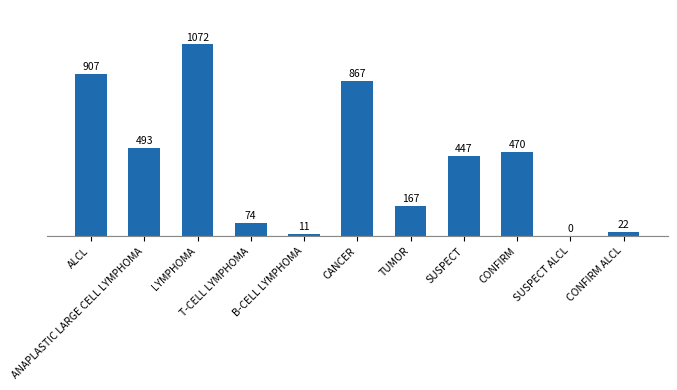

Approximately how many times larger is the value at LYMPHOMA compared to T-CELL LYMPHOMA?

14.5